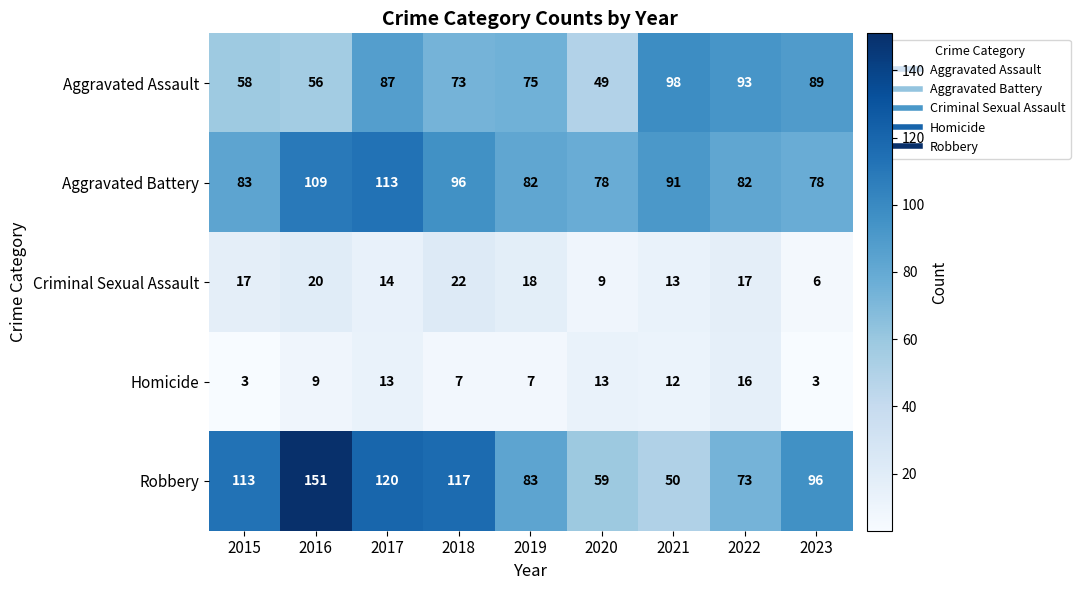

Where is Criminal Sexual Assault nearest to the value 14?

2017